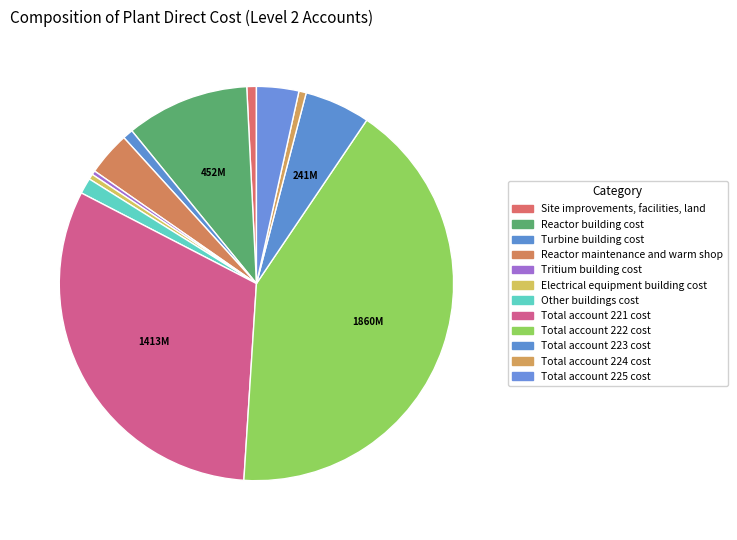

To the nearest percent, what percentage of the pie is Total account 223 cost?

5%